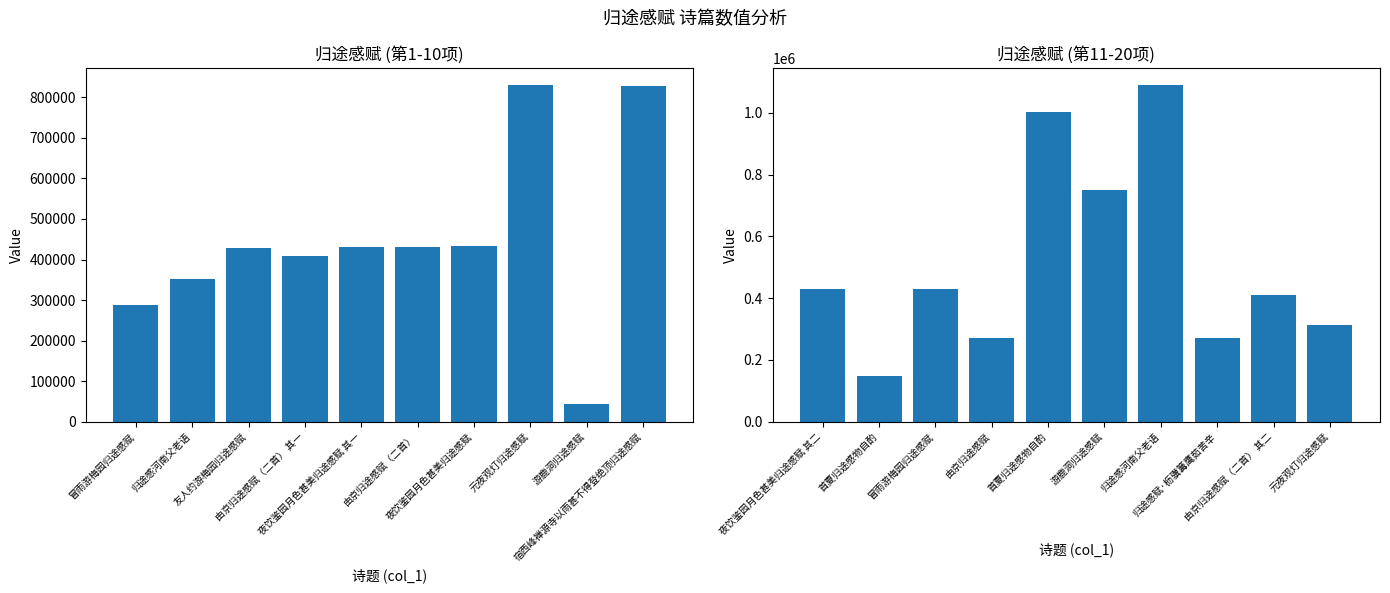

What is the highest value of the col_0 (第11-20项) series?

1090232